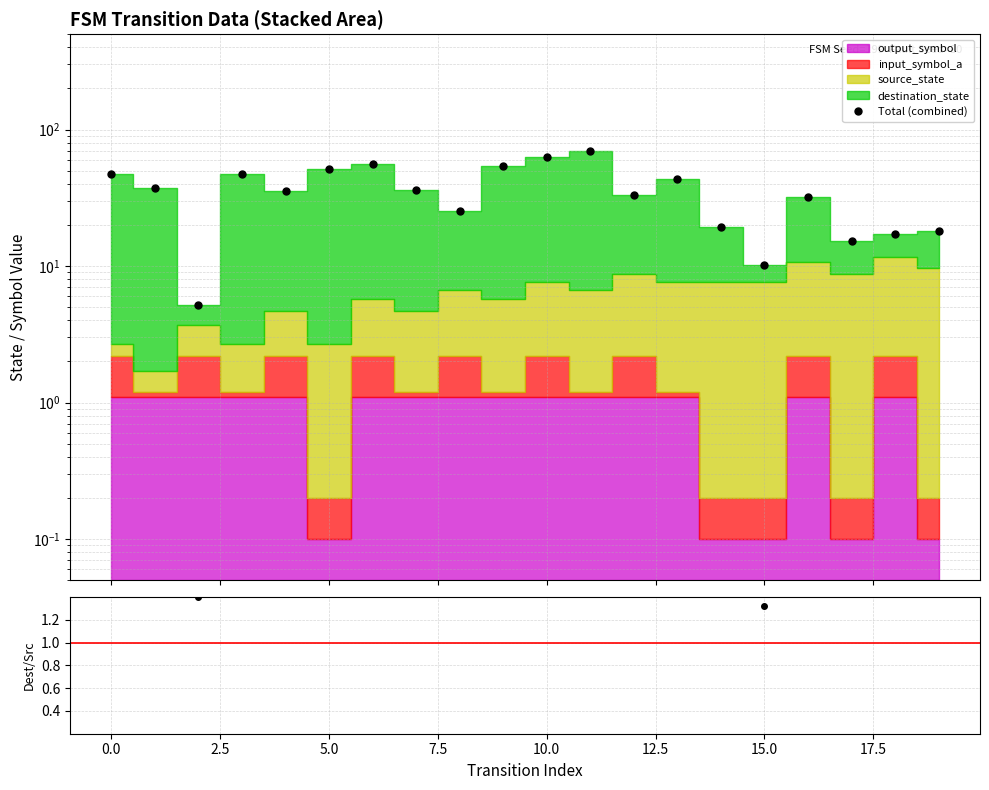

True or false: Total (combined) and dest/src ratio cross at least once.

False